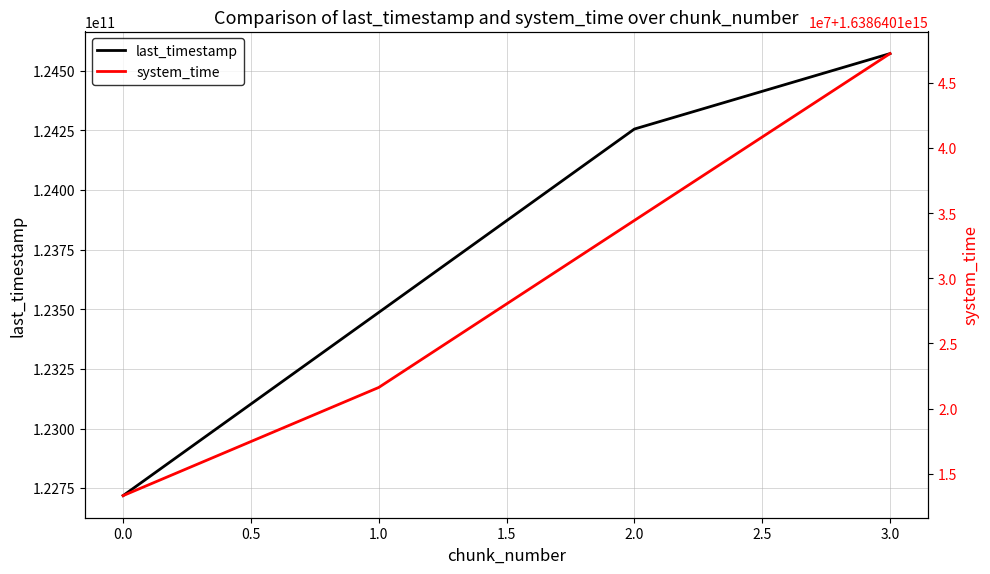

What is the highest value of the last_timestamp series?

124572154942